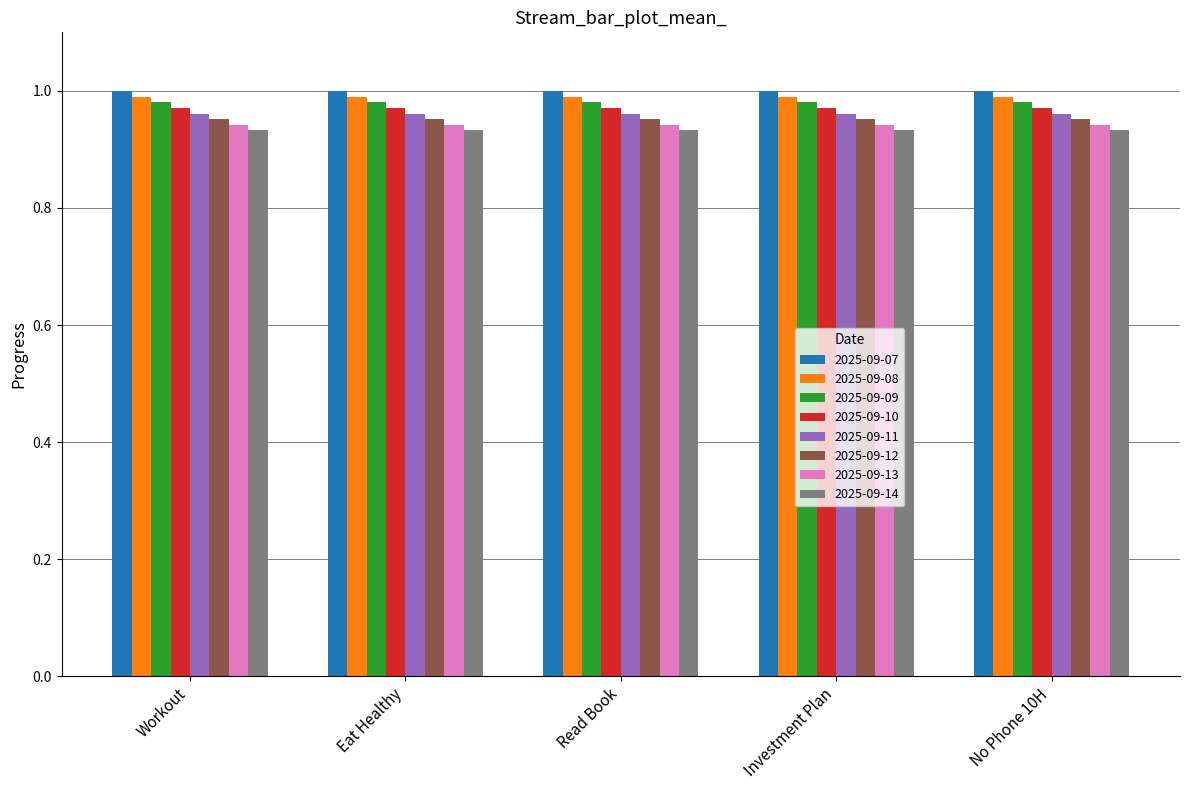

The 2025-09-10 series shows 0.6 at Investment Plan. True or false?

False